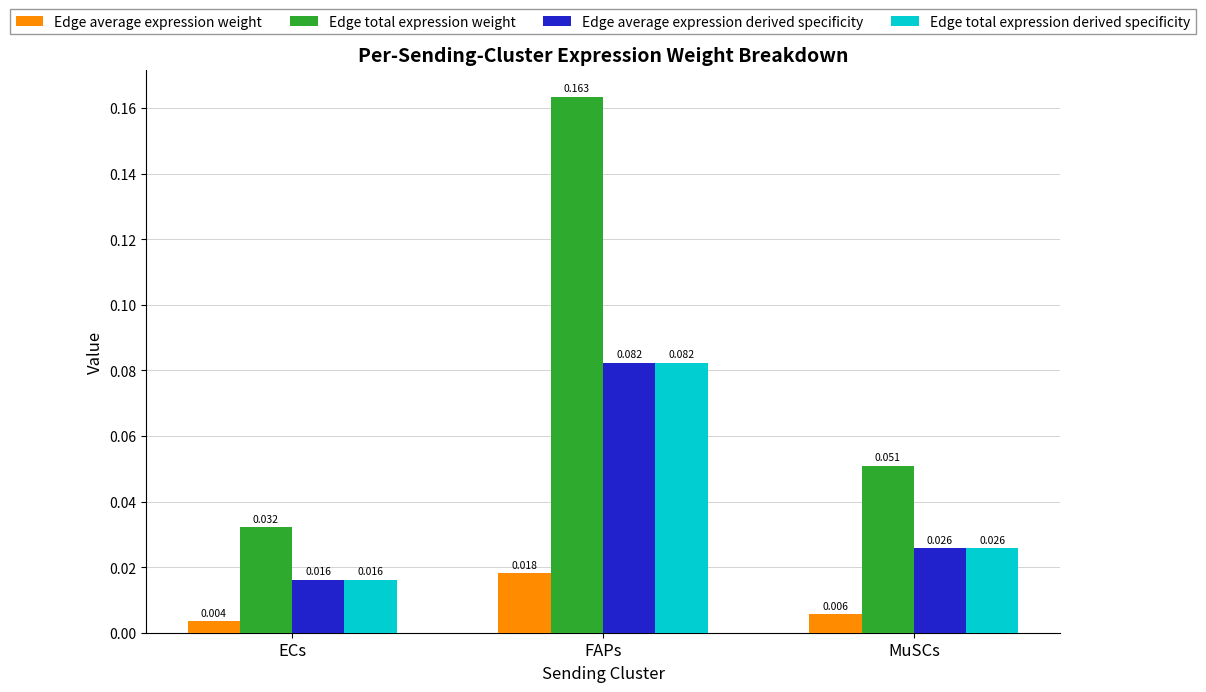

Which category has the lowest value in the Edge total expression weight series?

ECs